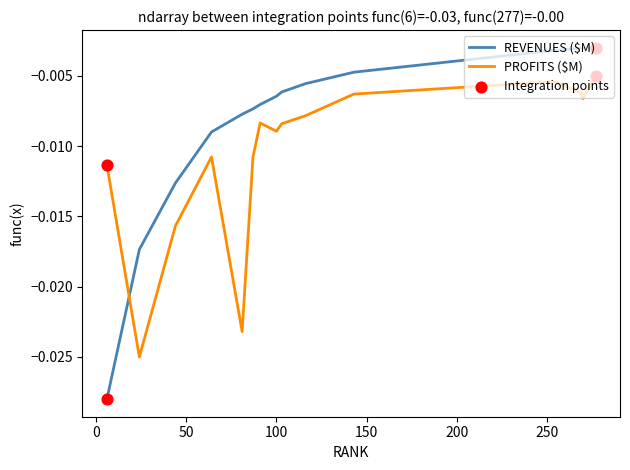

Which series has the largest total across all categories?

REVENUES ($M)